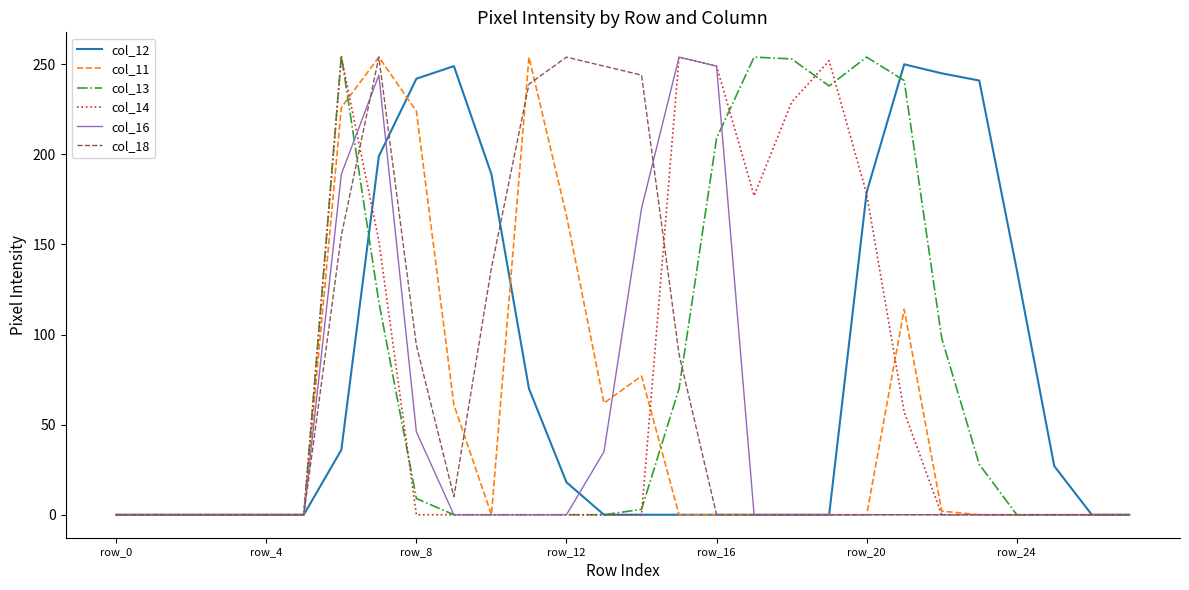

What is the greatest value displayed?

255